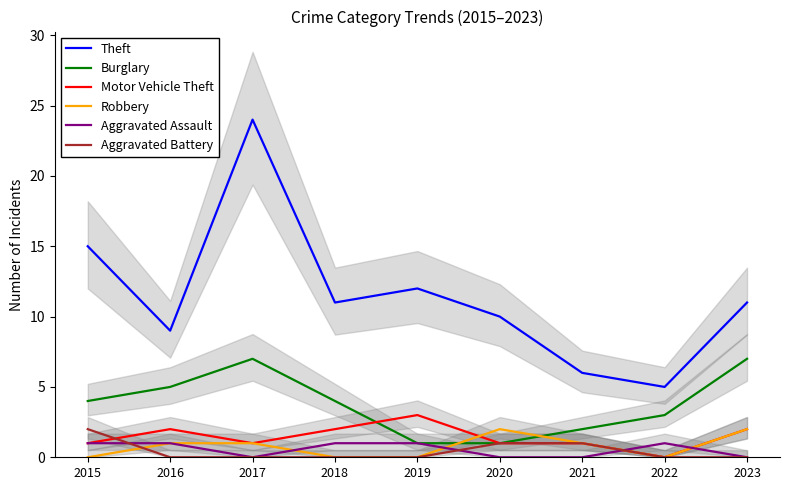

How many data points does each series have?

9